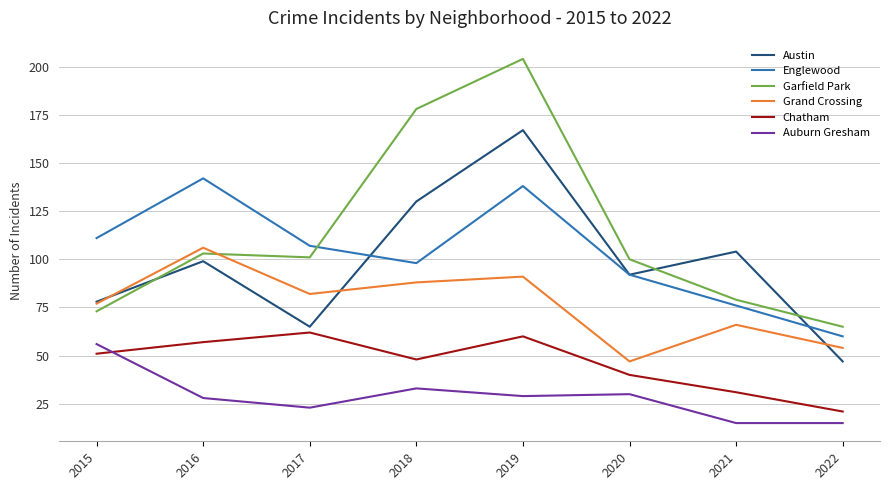

Reading right to left, transcribe all the data shown in this chart.

Austin: 2022=47	2021=104	2020=92	2019=167	2018=130	2017=65	2016=99	2015=78
Englewood: 2022=60	2021=76	2020=92	2019=138	2018=98	2017=107	2016=142	2015=111
Garfield Park: 2022=65	2021=79	2020=100	2019=204	2018=178	2017=101	2016=103	2015=73
Grand Crossing: 2022=54	2021=66	2020=47	2019=91	2018=88	2017=82	2016=106	2015=77
Chatham: 2022=21	2021=31	2020=40	2019=60	2018=48	2017=62	2016=57	2015=51
Auburn Gresham: 2022=15	2021=15	2020=30	2019=29	2018=33	2017=23	2016=28	2015=56